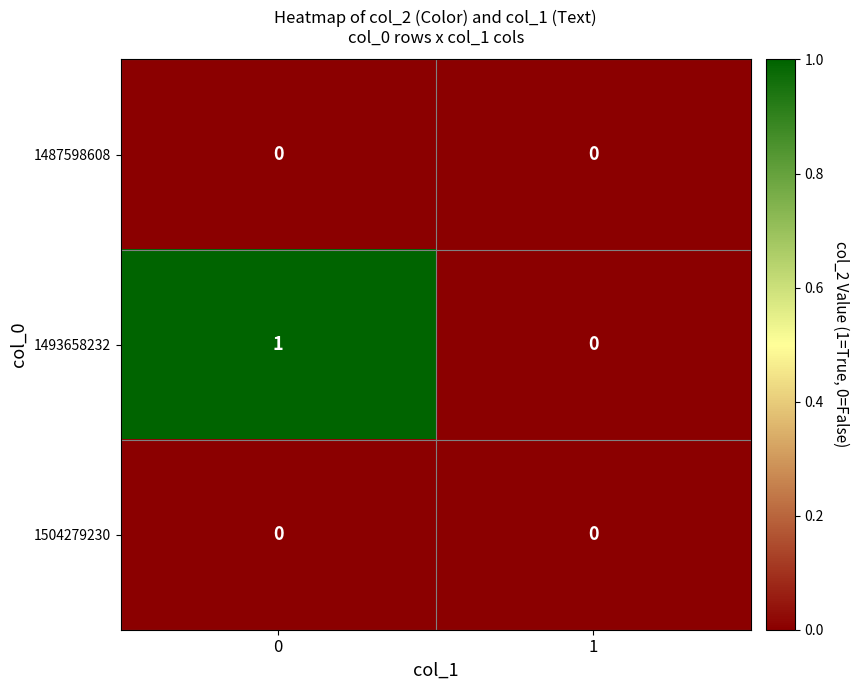

Which series changed the most between 0 and 1?

1493658232